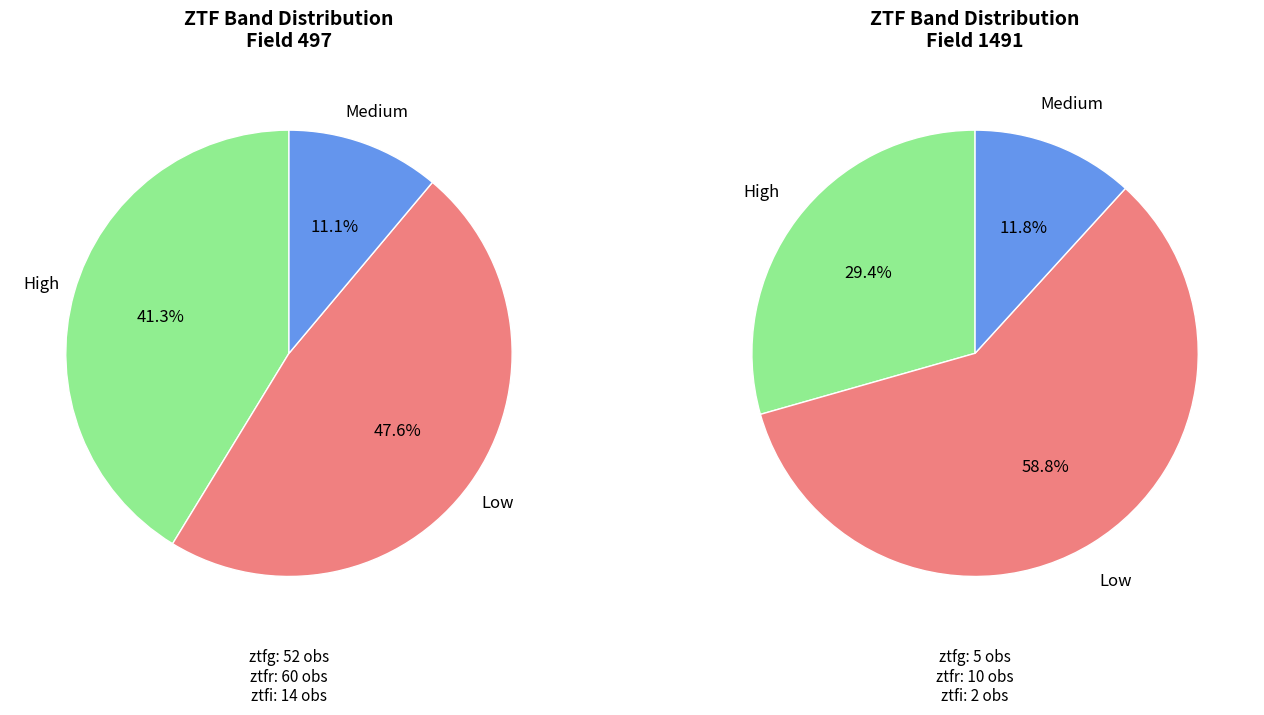

How many slices are in this pie chart?

3